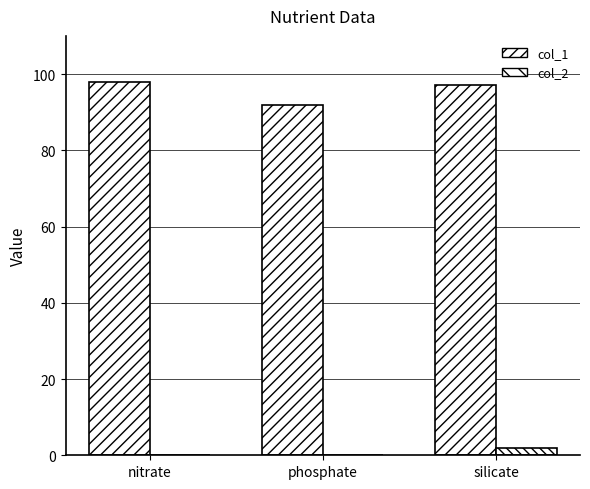

Rank the series at phosphate from lowest to highest value.

col_2, col_1